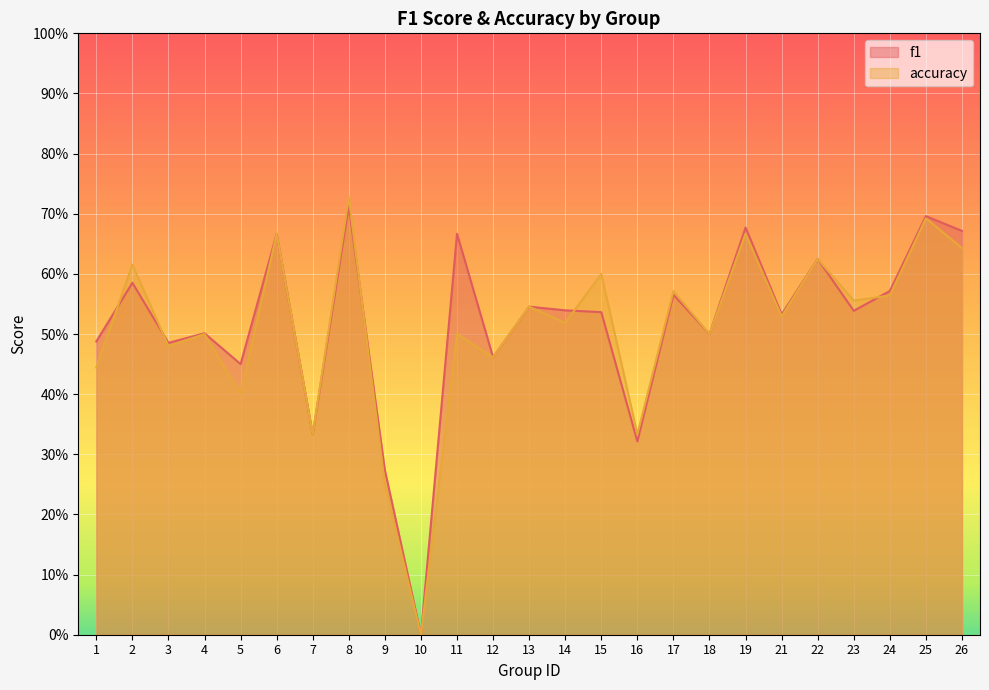

Reading left to right, transcribe all the data shown in this chart.

f1: 1=0.5	2=0.6	3=0.5	4=0.5	5=0.5	6=0.7	7=0.3	8=0.7	9=0.3	10=0.0	11=0.7	12=0.5	13=0.5	14=0.5	15=0.5	16=0.3	17=0.6	18=0.5	19=0.7	21=0.5	22=0.6	23=0.5	24=0.6	25=0.7	26=0.7
accuracy: 1=0.4	2=0.6	3=0.5	4=0.5	5=0.4	6=0.7	7=0.3	8=0.7	9=0.2	10=0.0	11=0.5	12=0.5	13=0.5	14=0.5	15=0.6	16=0.3	17=0.6	18=0.5	19=0.7	21=0.5	22=0.6	23=0.6	24=0.6	25=0.7	26=0.6